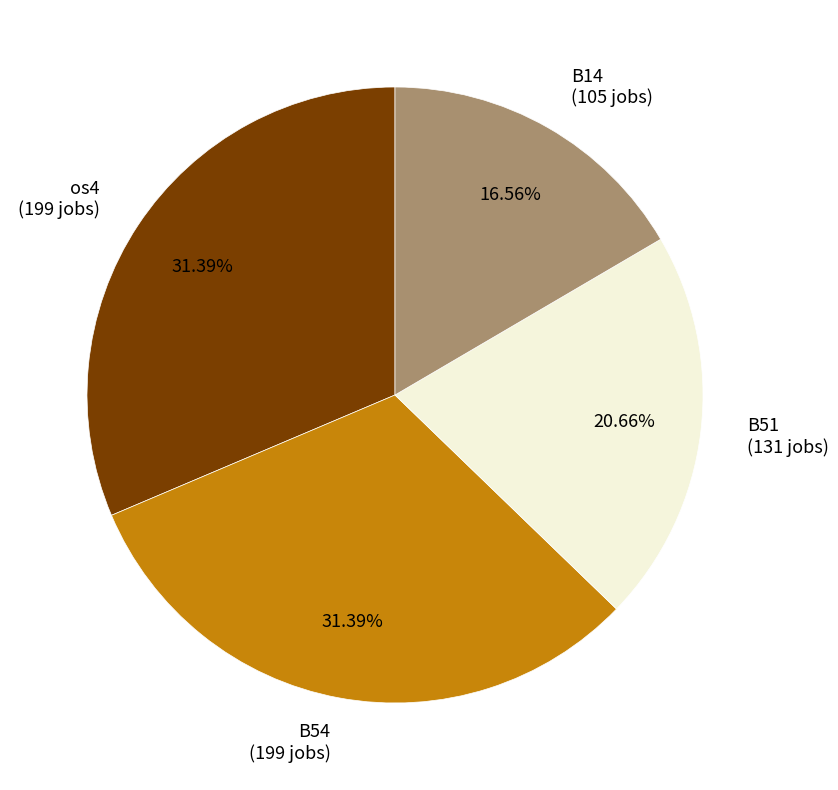

Which has a higher value, B14 or B54?

B54